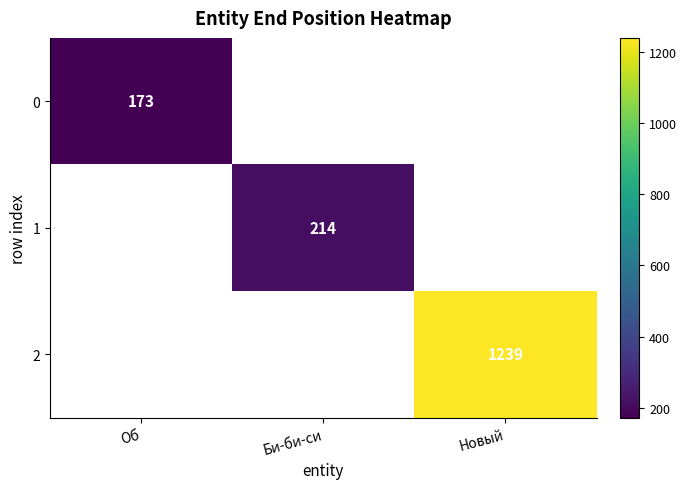

At how many categories does at least one series exceed 1072?

1